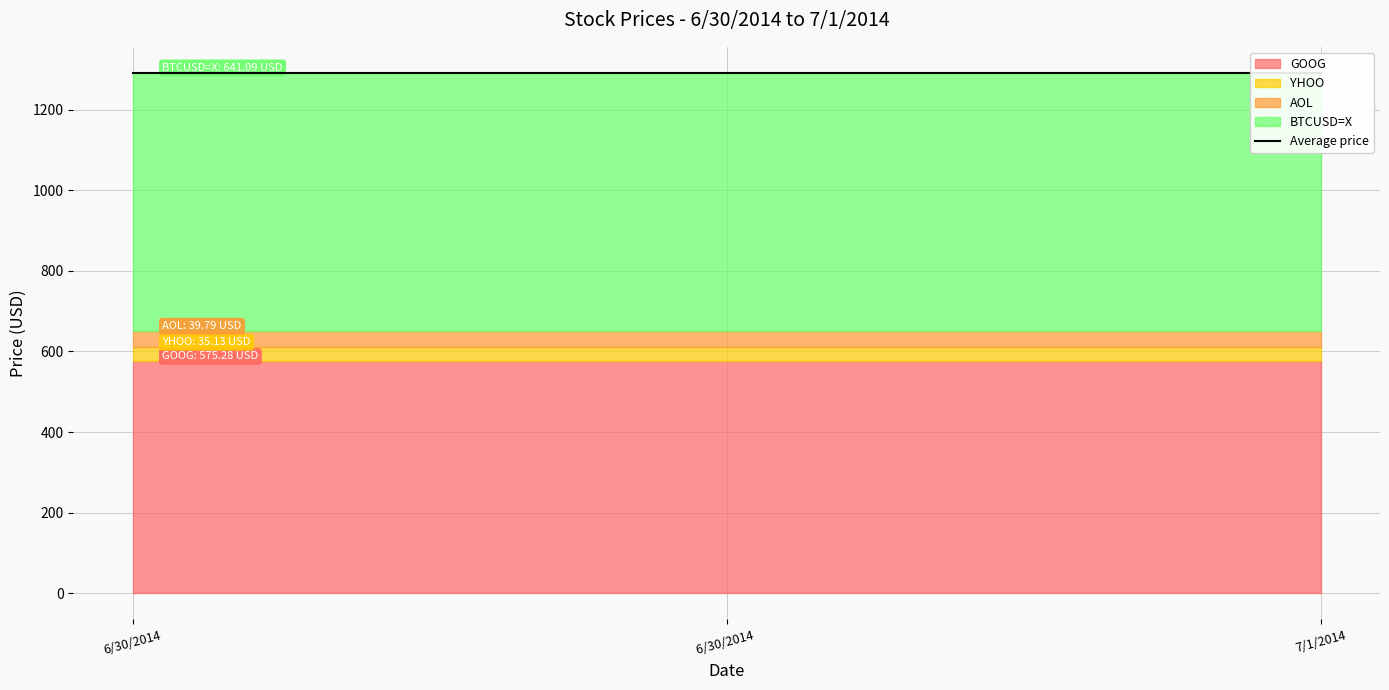

What is the minimum value for AOL?

39.8